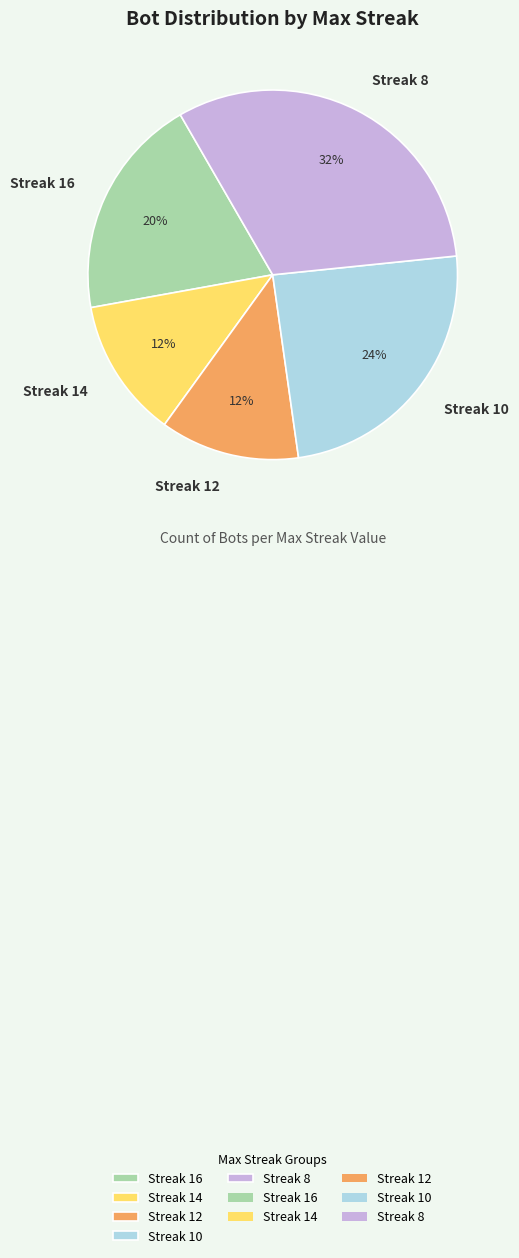

Which category has the biggest portion of the pie?

Streak 8